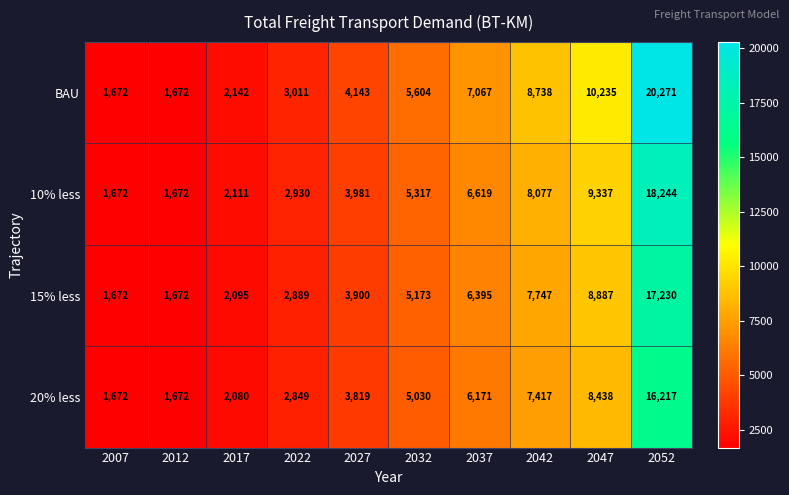

What is the difference between the 15% less values at 2042 and 2047?

1140